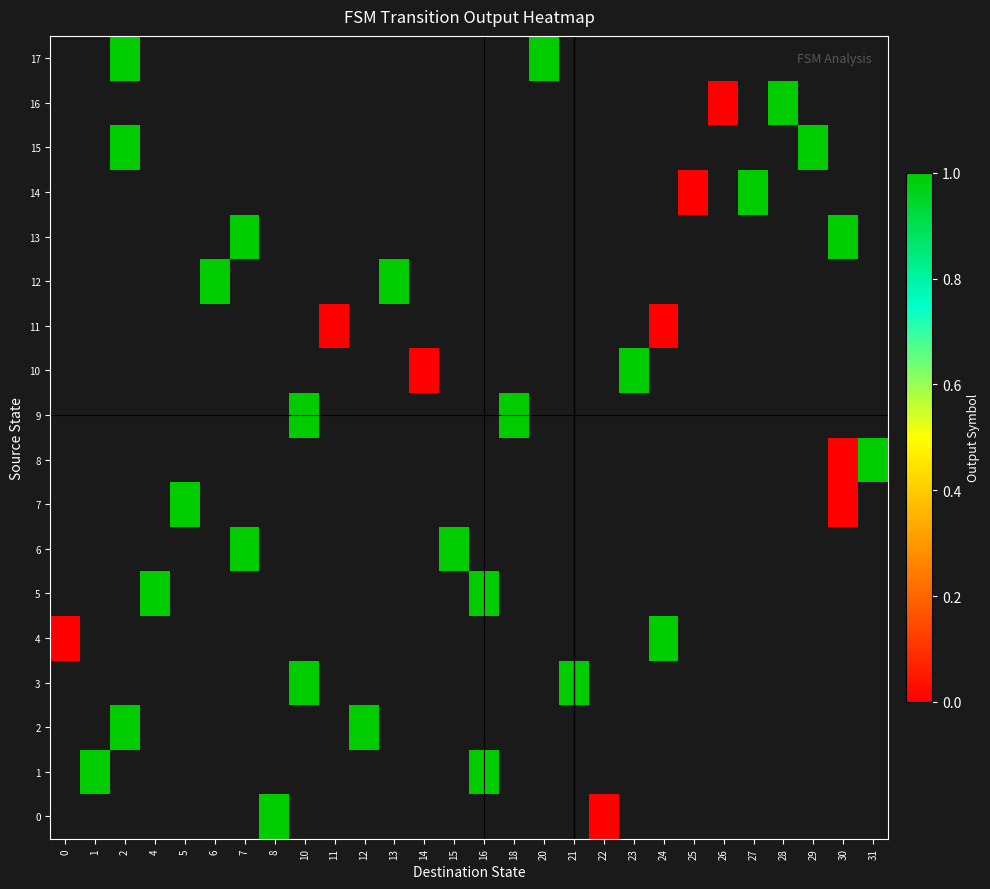

At which category does the chart reach its minimum across all series?

22